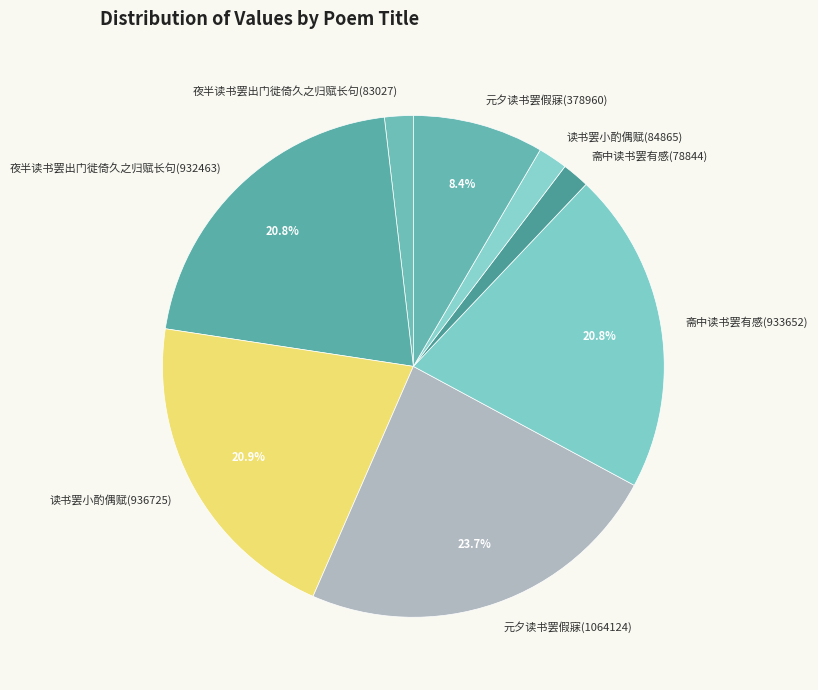

To the nearest percent, what percentage of the pie is 斋中读书罢有感(78844)?

2%